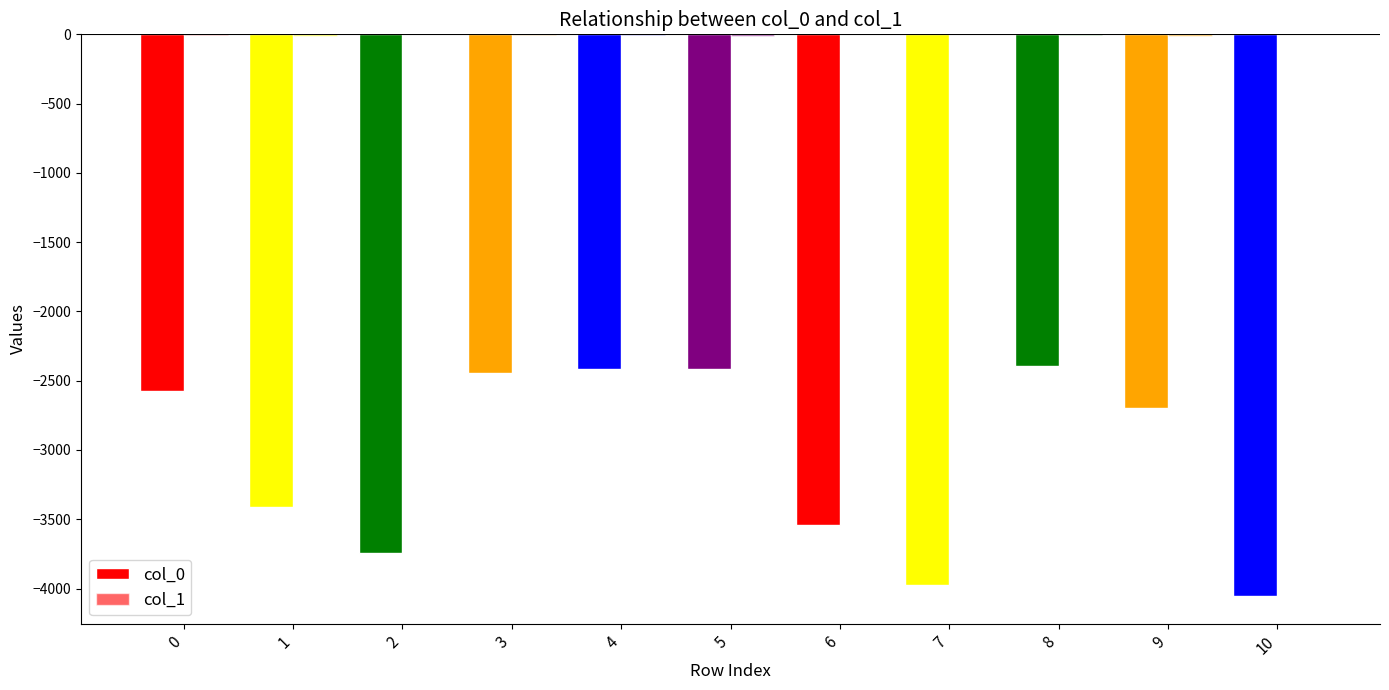

Count the number of categories in the chart.

11